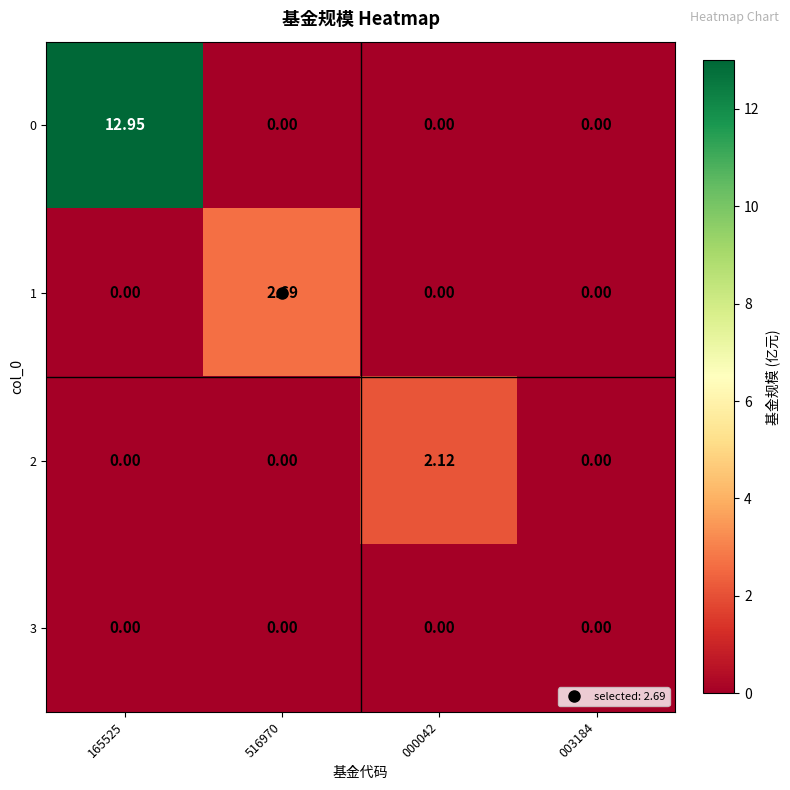

Is the value of 2 at 000042 greater than the value of 3 at 003184?

Yes